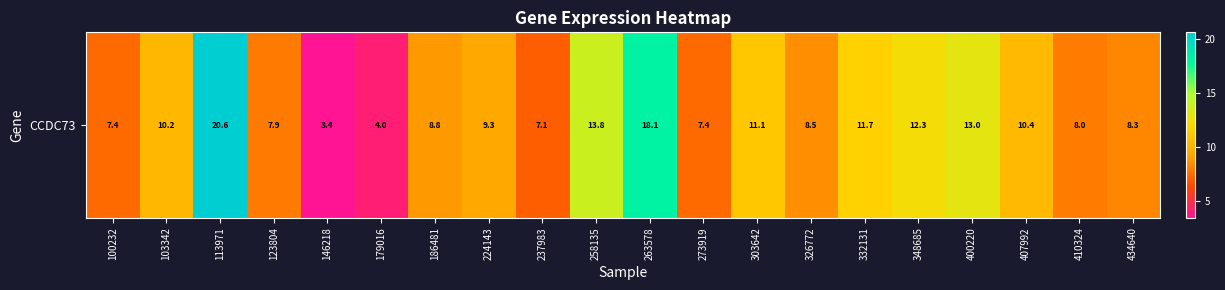

Reading right to left, transcribe all the data shown in this chart.

8.3	8.0	10.4	13.0	12.3	11.7	8.5	11.1	7.4	18.1	13.8	7.1	9.3	8.8	4.0	3.4	7.9	20.6	10.2	7.4